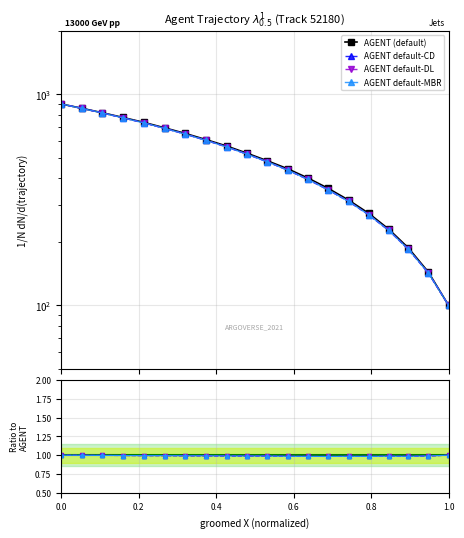

At which category does the chart reach its minimum across all series?

1.0